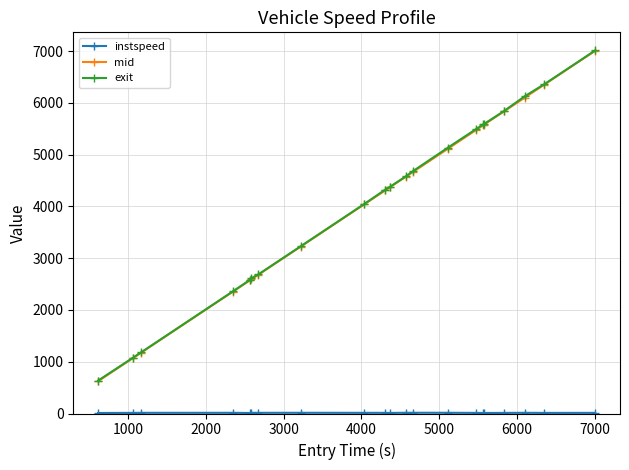

What is the value of the mid point at the 5th from the left?

2573.4